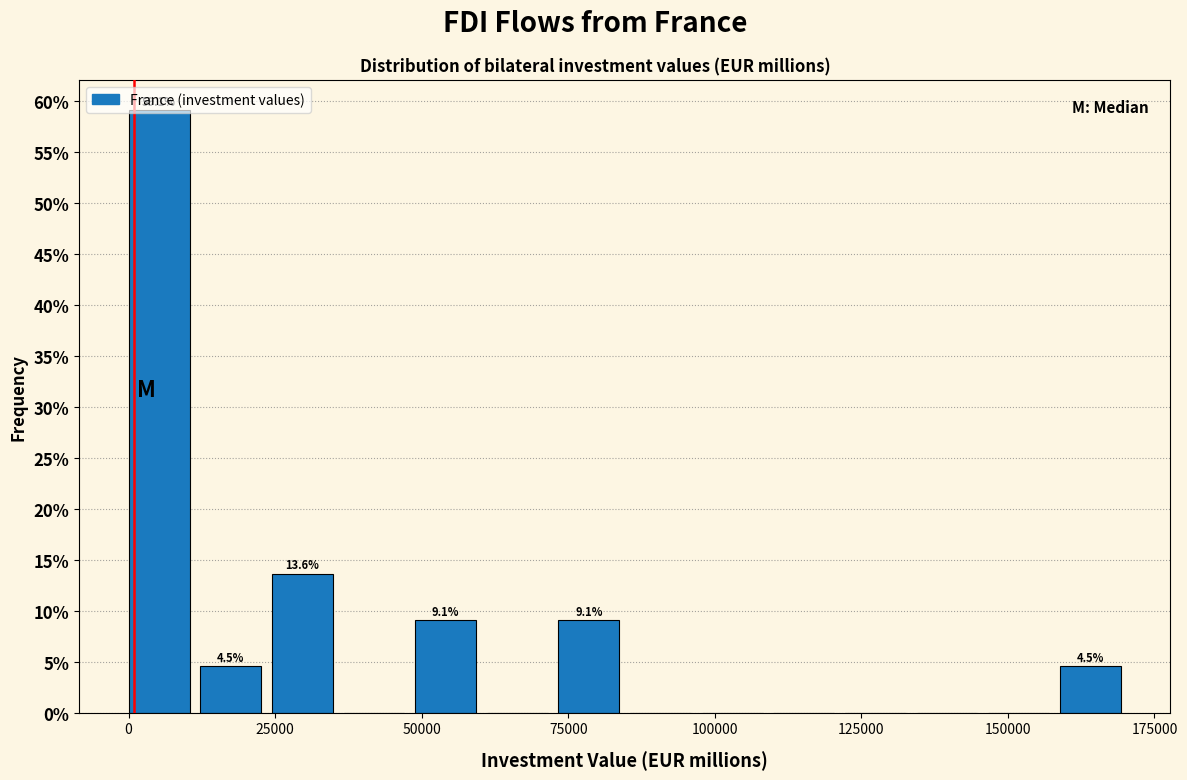

Read against the x-axis, roughly where is the centre of the tallest bar?

5000